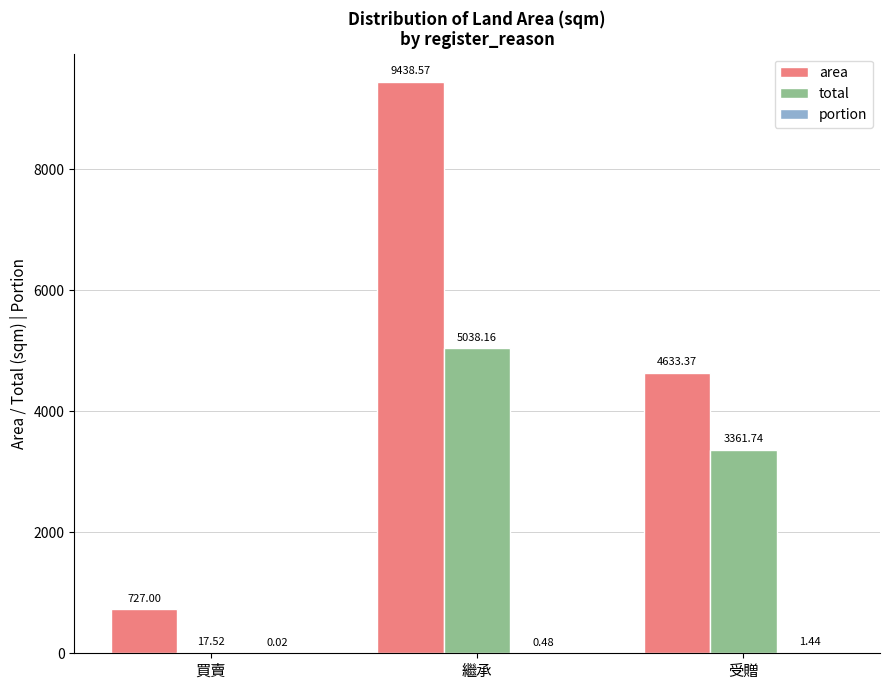

Between 買賣 and 繼承, which series saw the biggest shift?

area